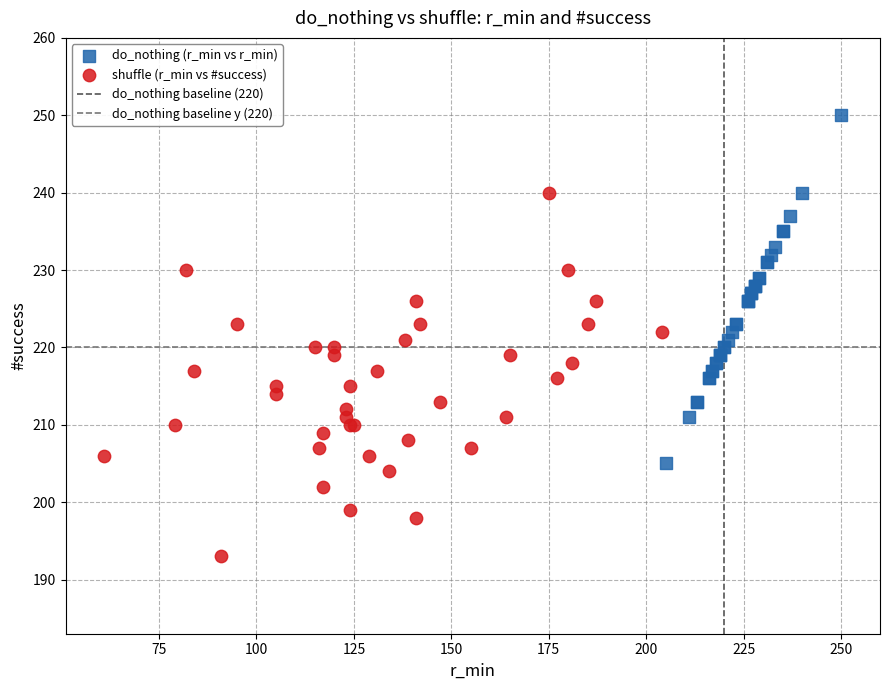

Which series reaches the minimum Y coordinate?

shuffle (r_min vs #success)